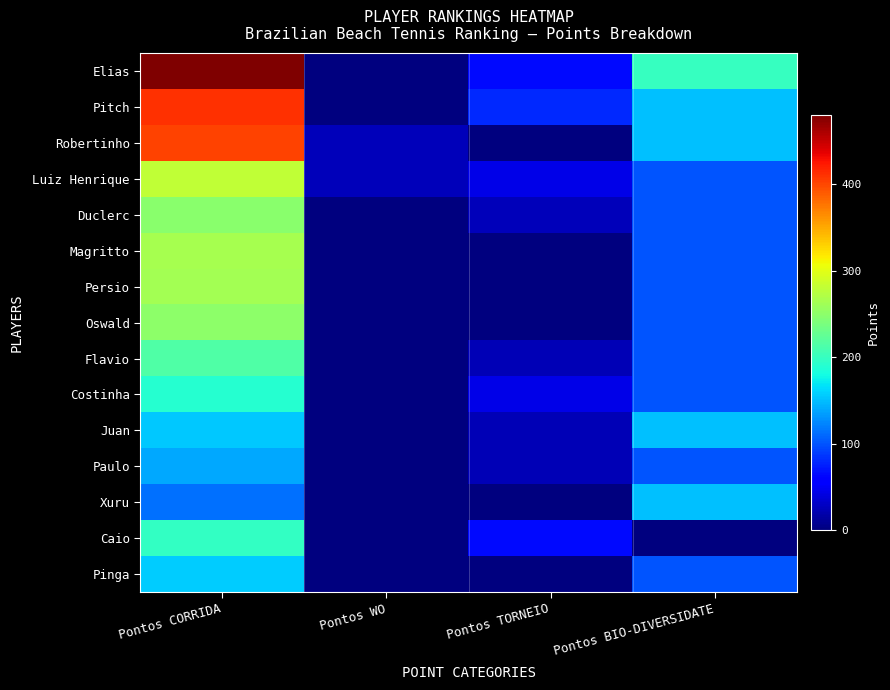

Which series has the largest total across all categories?

Elias